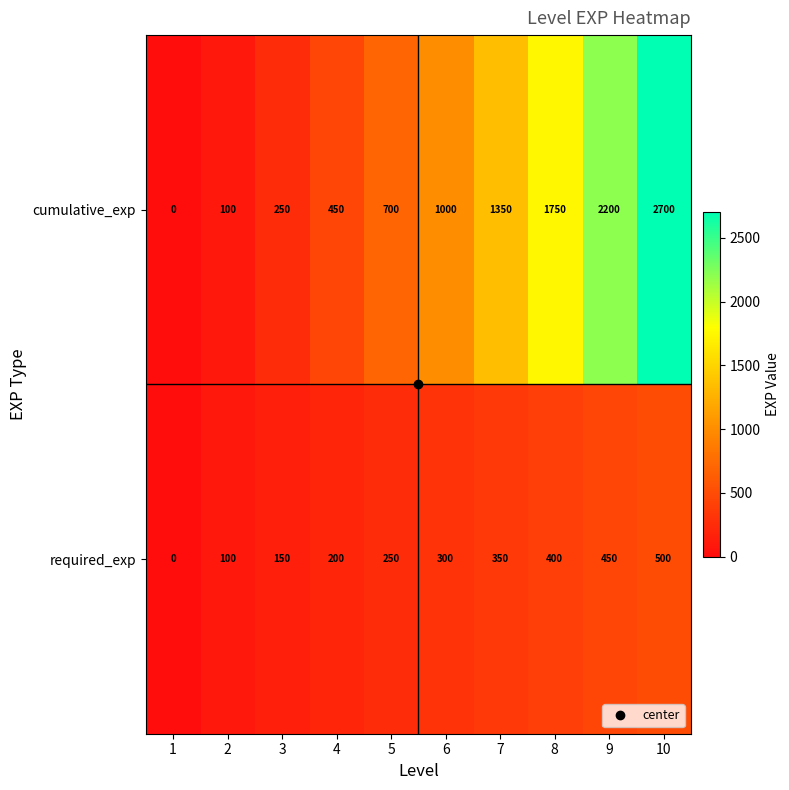

At which label is required_exp closest to 250?

5